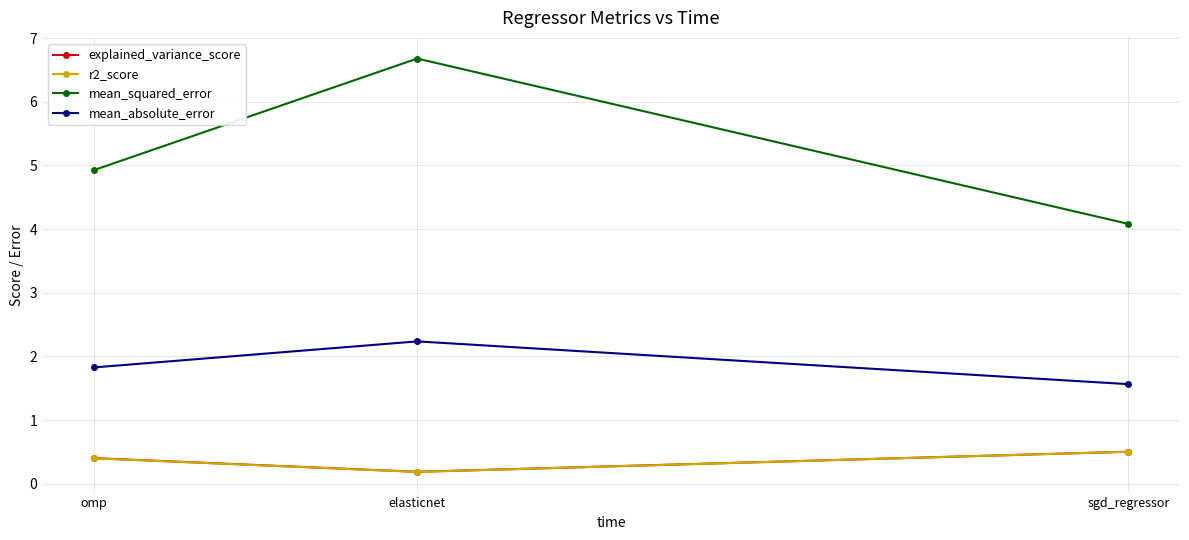

At which label does explained_variance_score reach its peak?

sgd_regressor